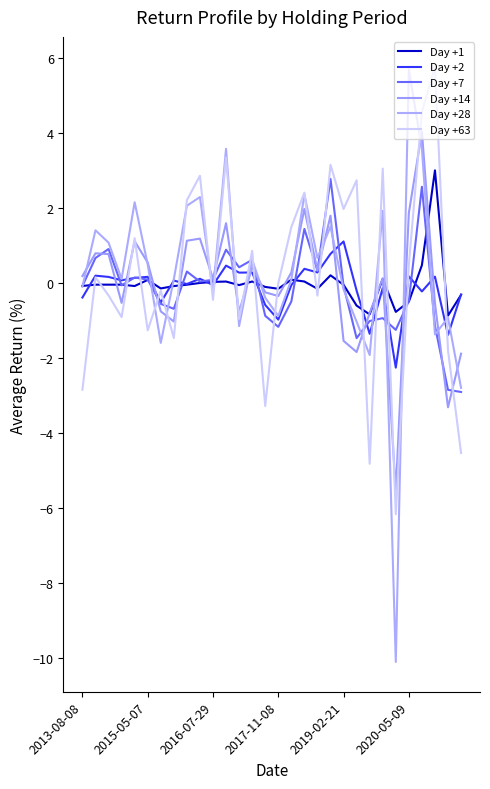

Is this an area chart (filled region under the line)?

No